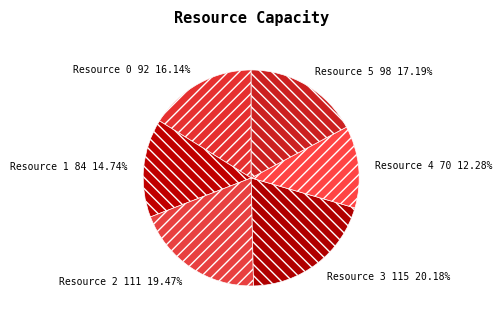

To the nearest percent, what portion does Resource 1 represent?

15%